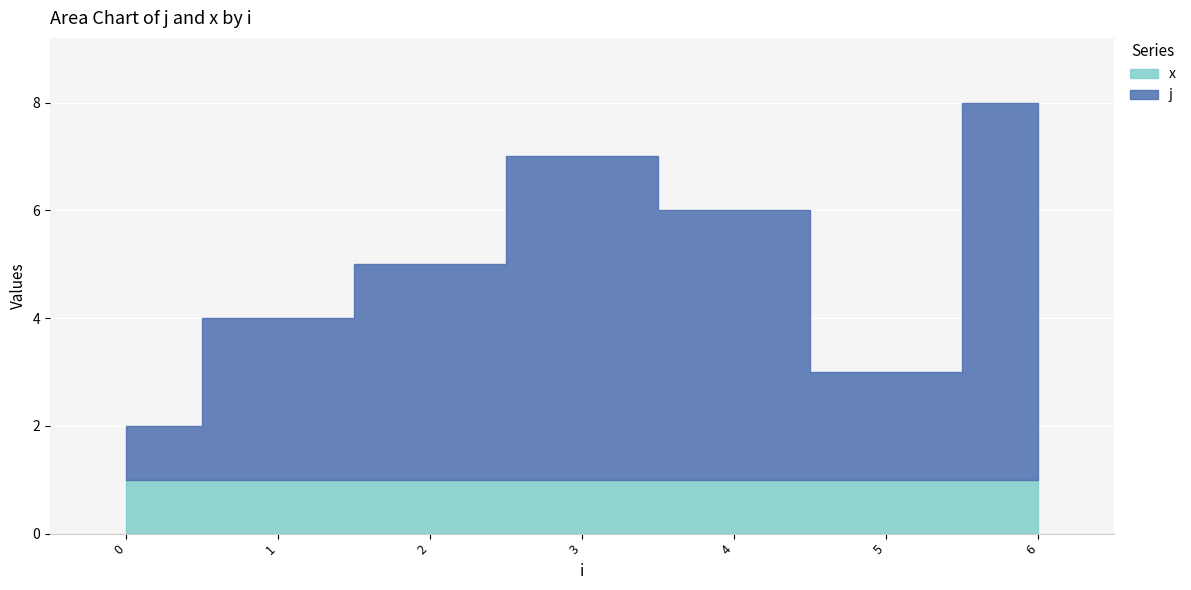

At which label does j first exceed 4?

3